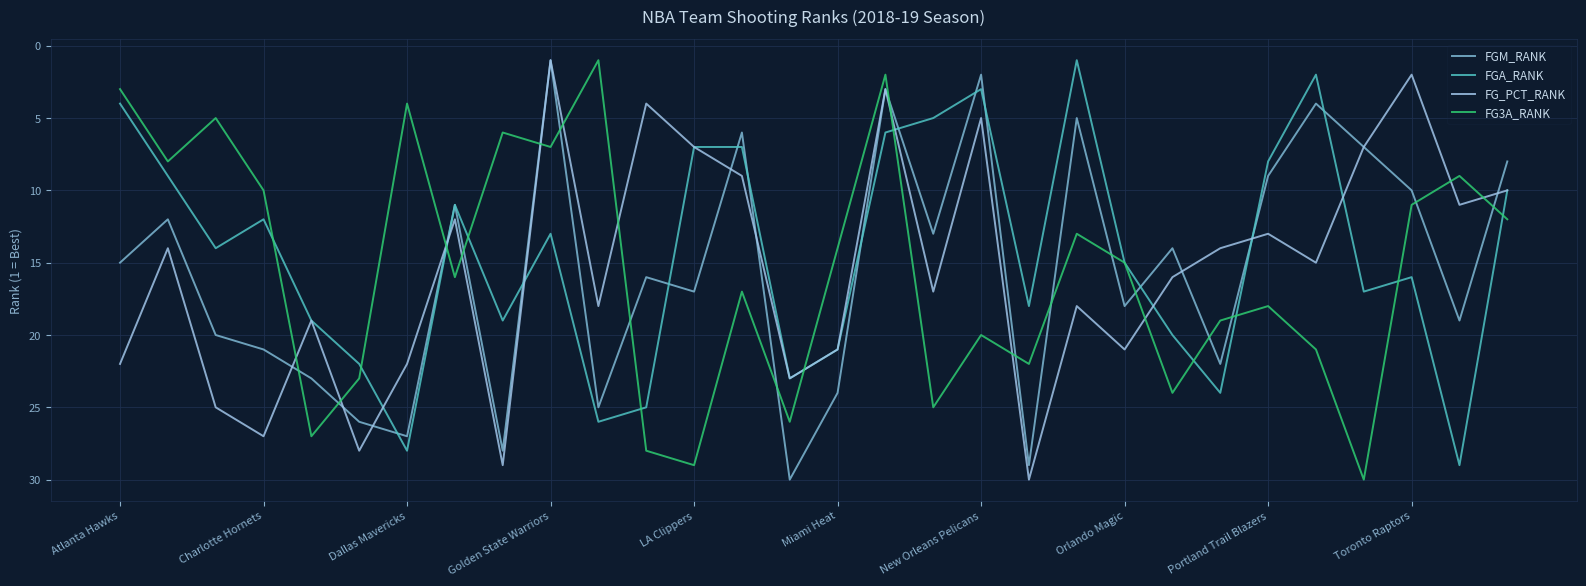

Which series ends up on top after the final intersection of FG3A_RANK and FG_PCT_RANK?

FG3A_RANK